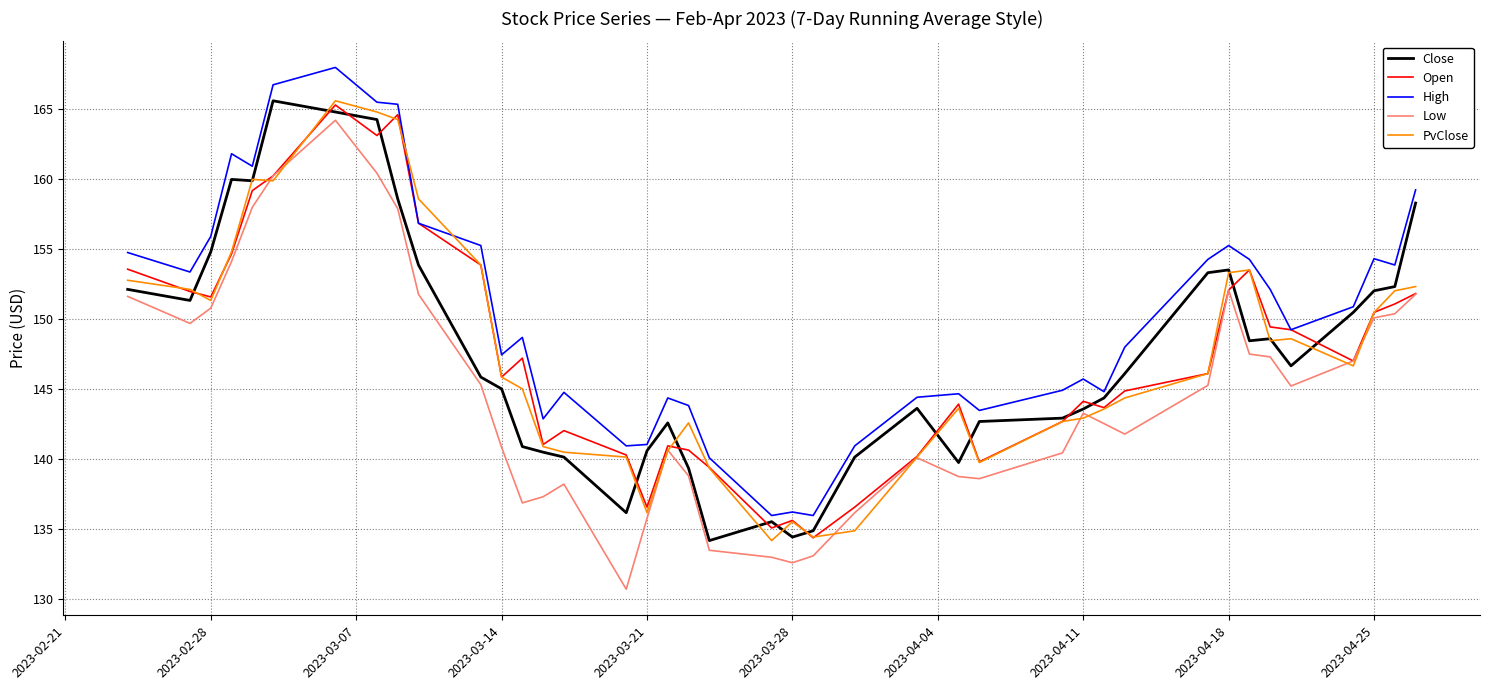

Count the number of categories in the chart.

40